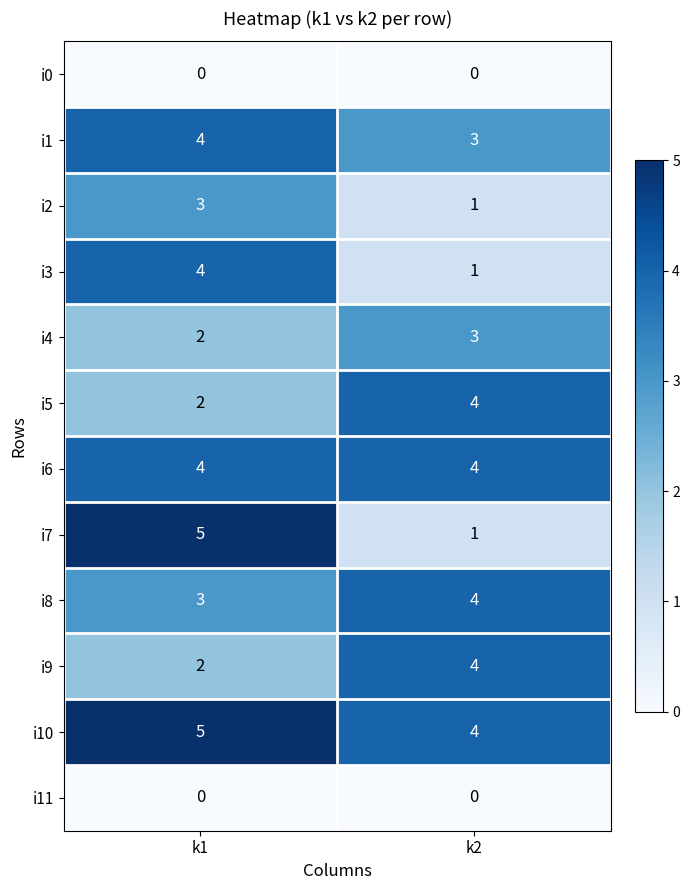

What is the difference between the i7 values at k2 and k1?

4